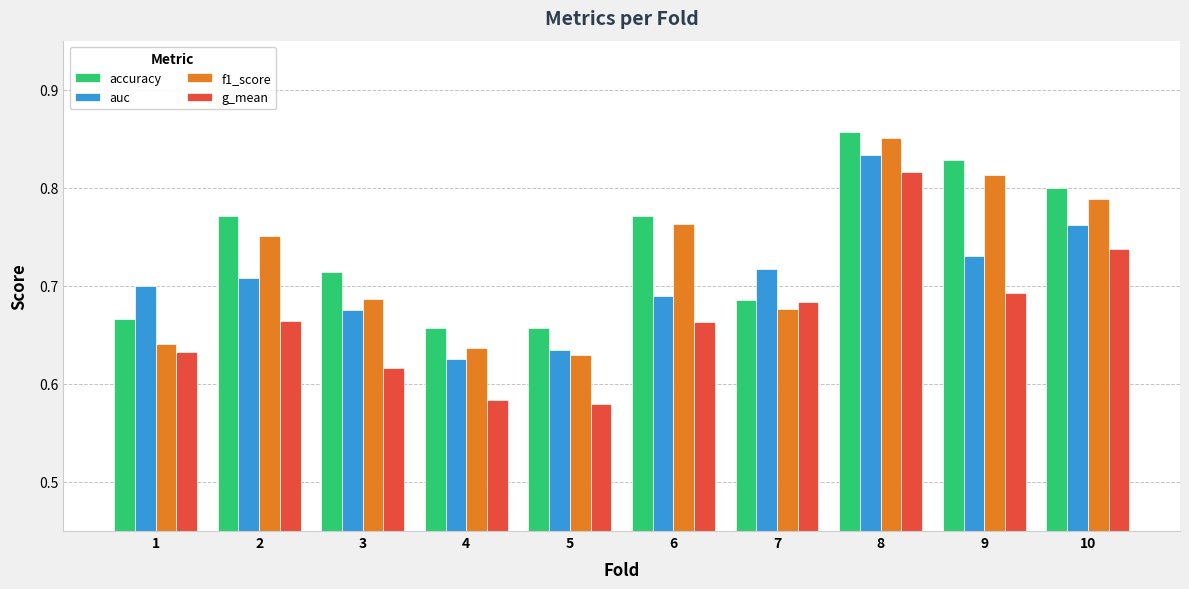

How many bars are there in total?

40